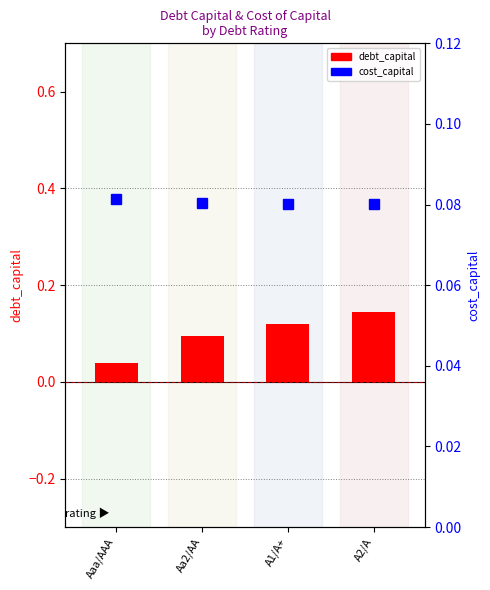

What is the value of the cost_capital bar at the 1st from the left?

0.1